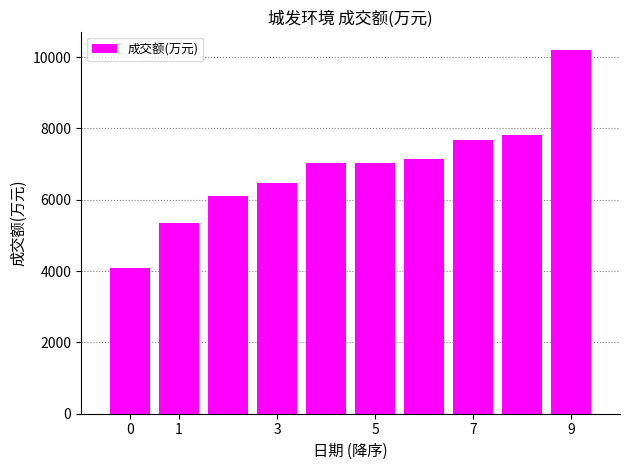

What is the smallest value displayed?

4096